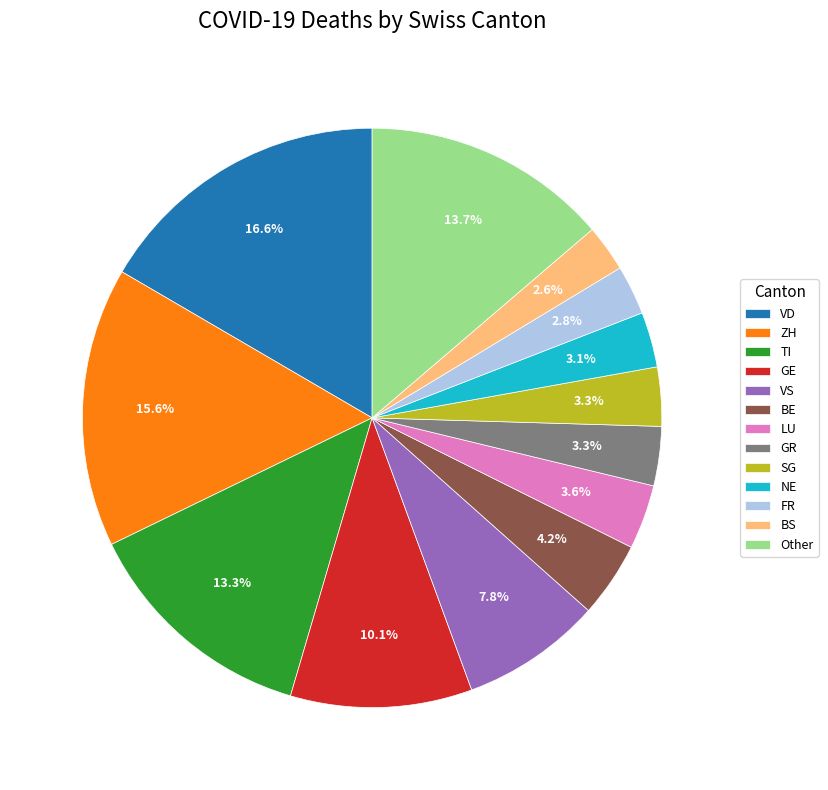

To the nearest percent, what is the difference between the largest and smallest slice percentages?

14%